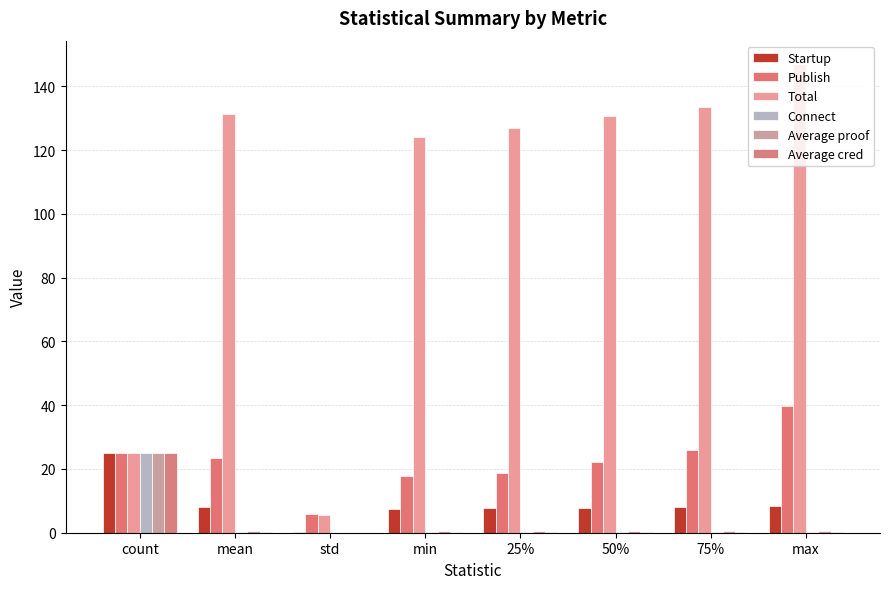

What is the label of the 1st bar from the left?

count